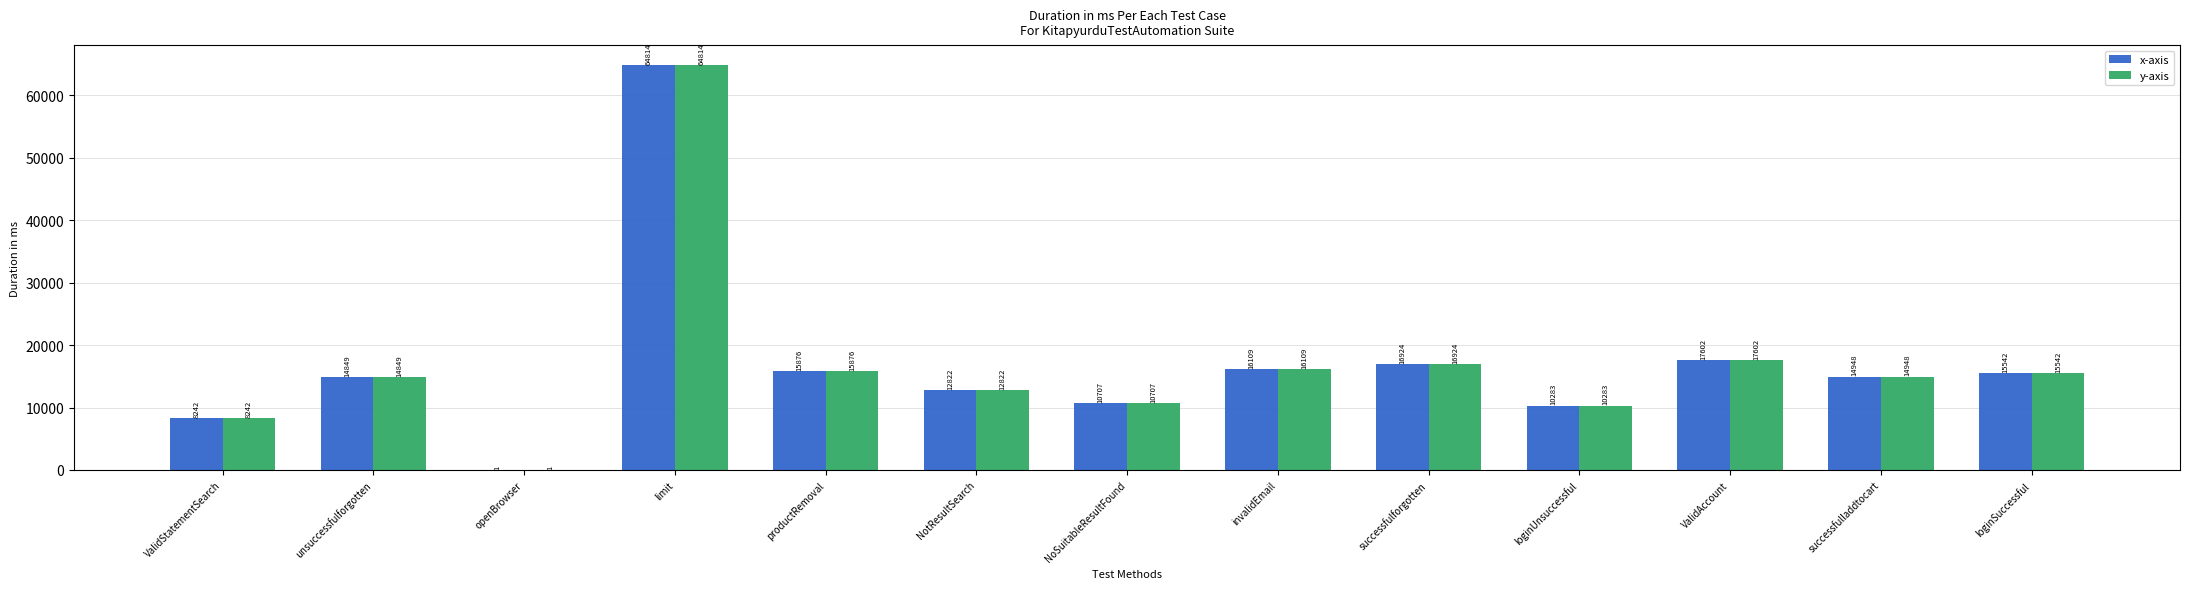

What is the highest value of the x-axis series?

64814